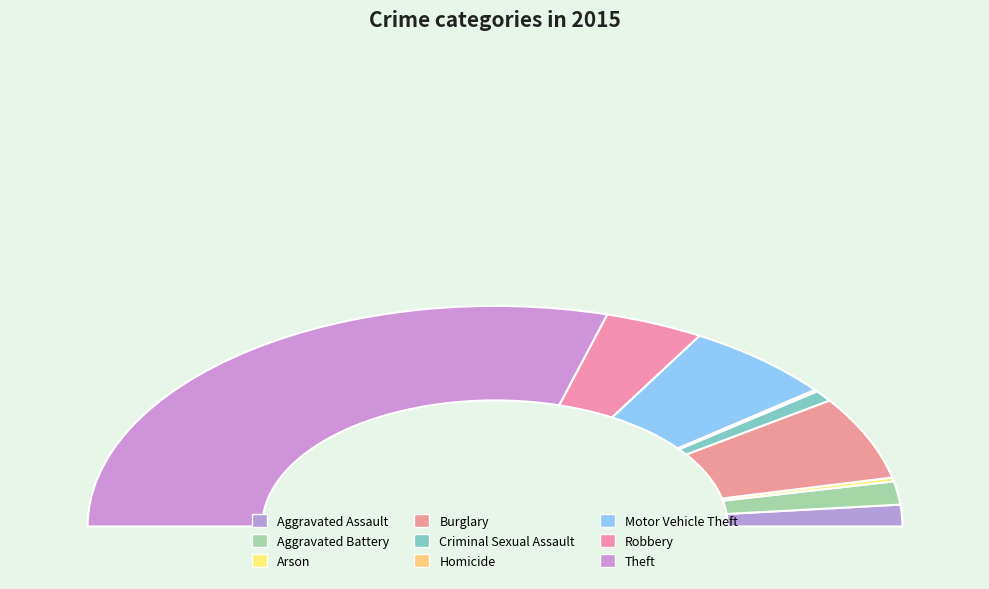

To the nearest percent, what is the average slice percentage?

11%